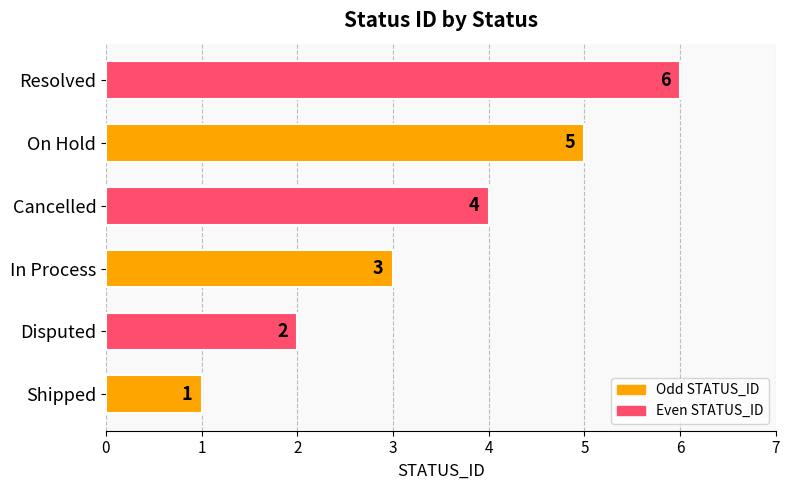

How many values are below 4?

3